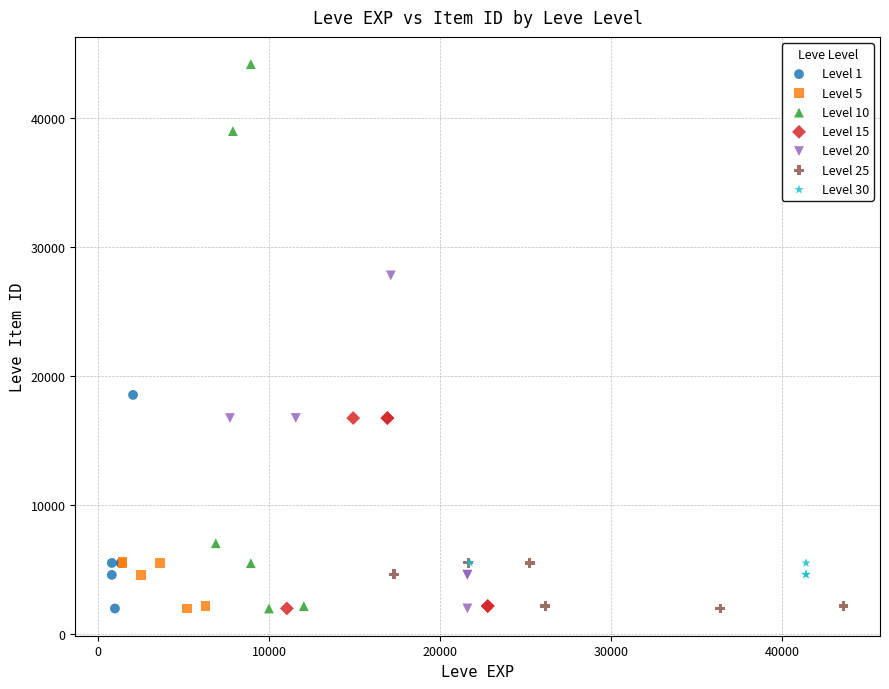

What are all the series names shown in the legend?

Level 1, Level 5, Level 10, Level 15, Level 20, Level 25, Level 30